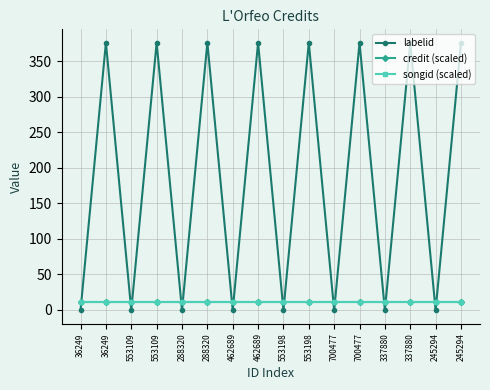

Which series has the largest range (max minus min)?

labelid